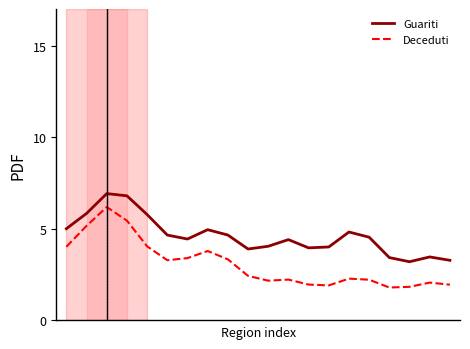

List the series in order of their peak value, lowest first.

Deceduti, Guariti